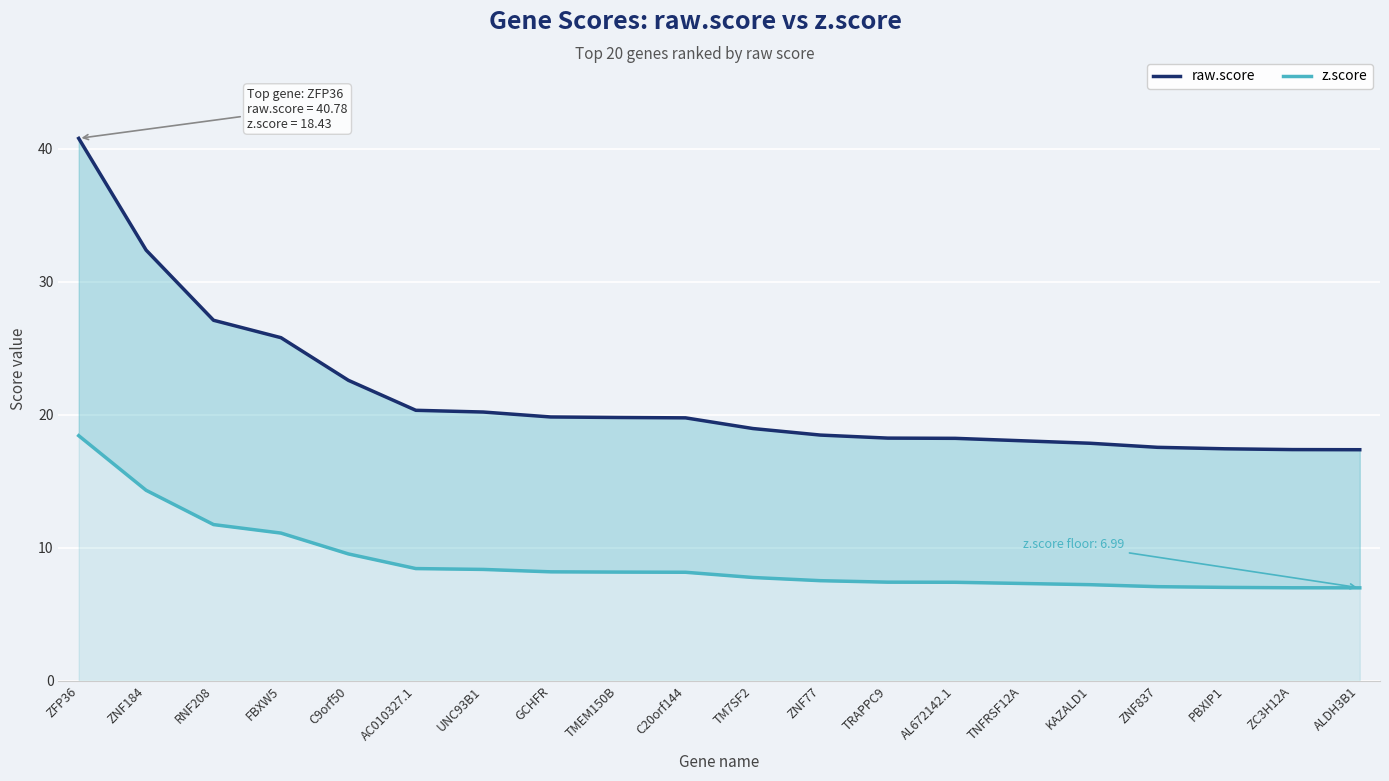

Between TRAPPC9 and ZC3H12A, which series saw the biggest shift?

raw.score